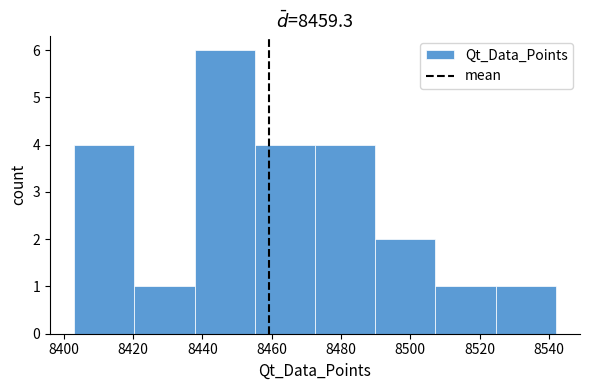

Which range on the x-axis has the tallest bar?

8438 to 8456